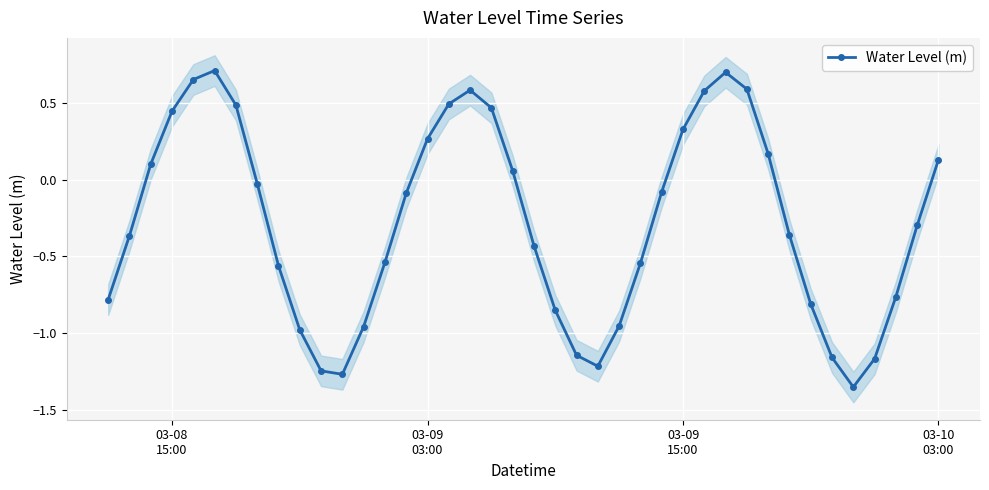

Count the number of categories in the chart.

40